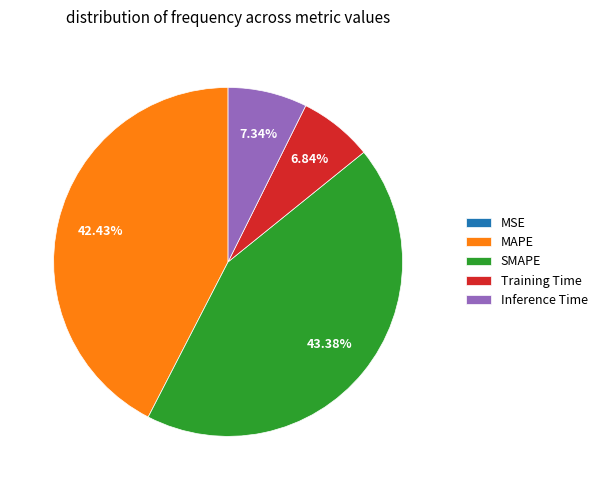

Do Training Time and MAPE together represent more than half of the pie?

No